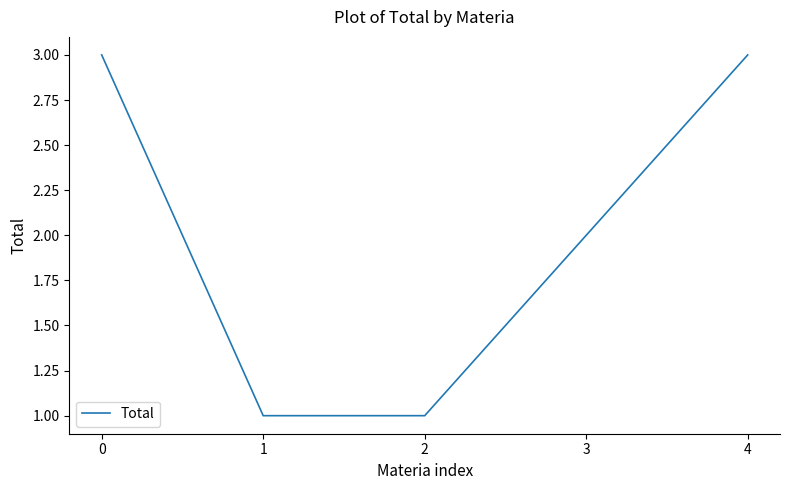

Approximately how many times larger is the value at 2 compared to 0?

0.3